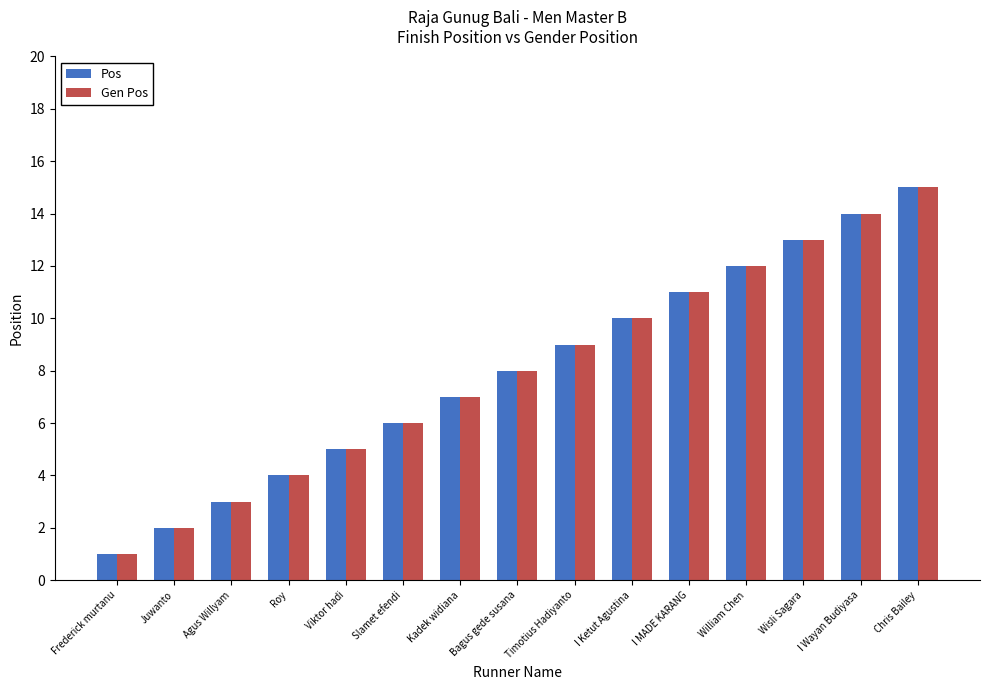

Count the number of data series in this chart.

2